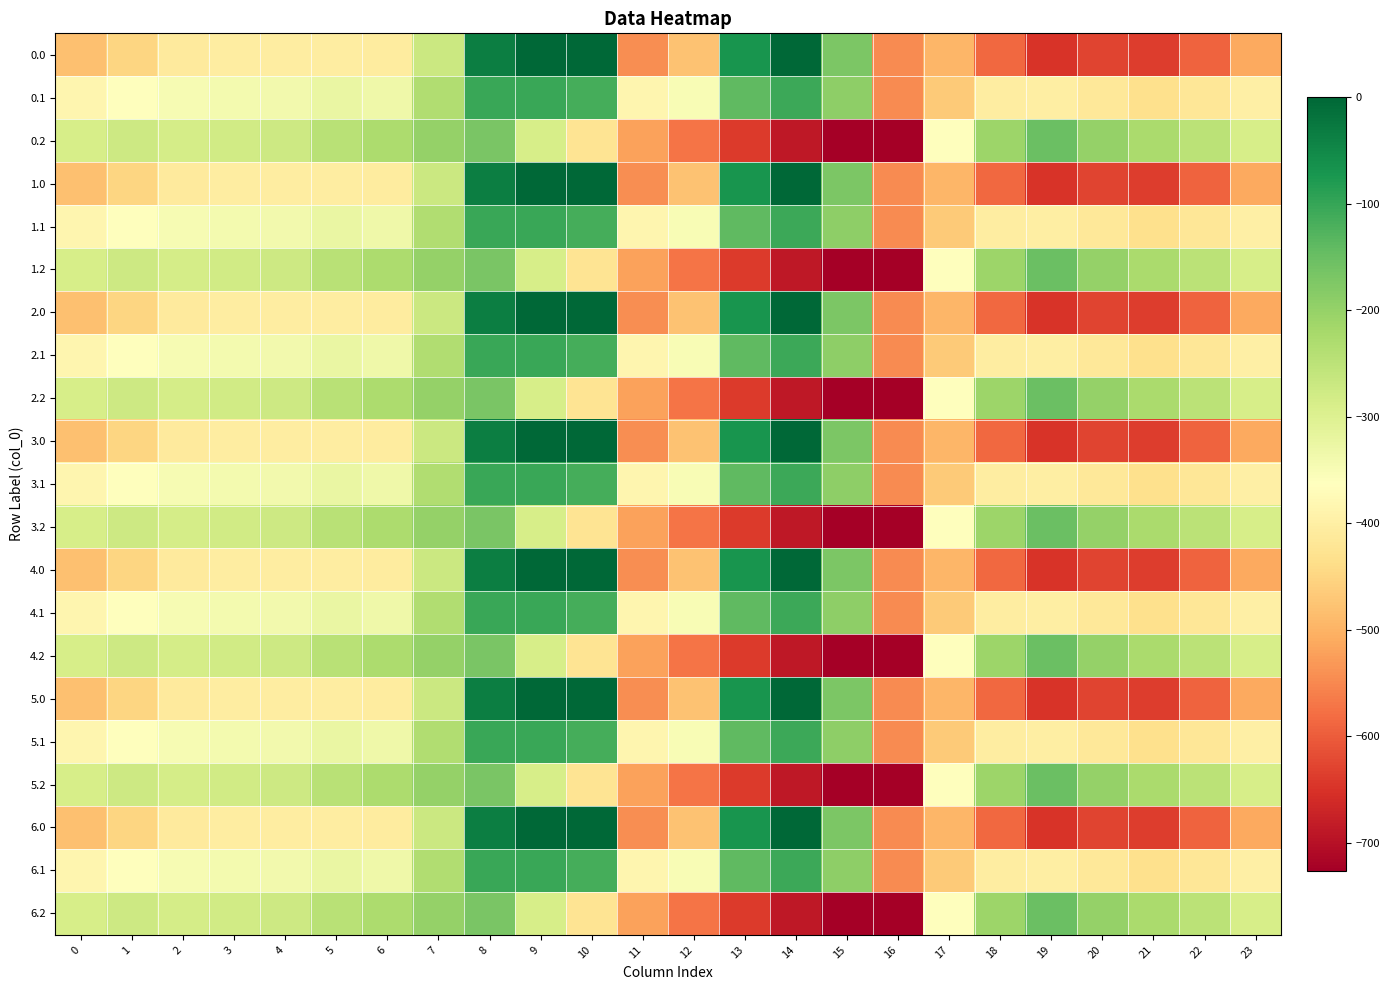

What is the difference between the highest and lowest values at 5?

158.7